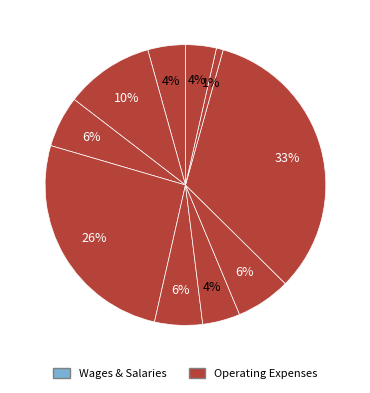

Count the number of slices in the pie.

10